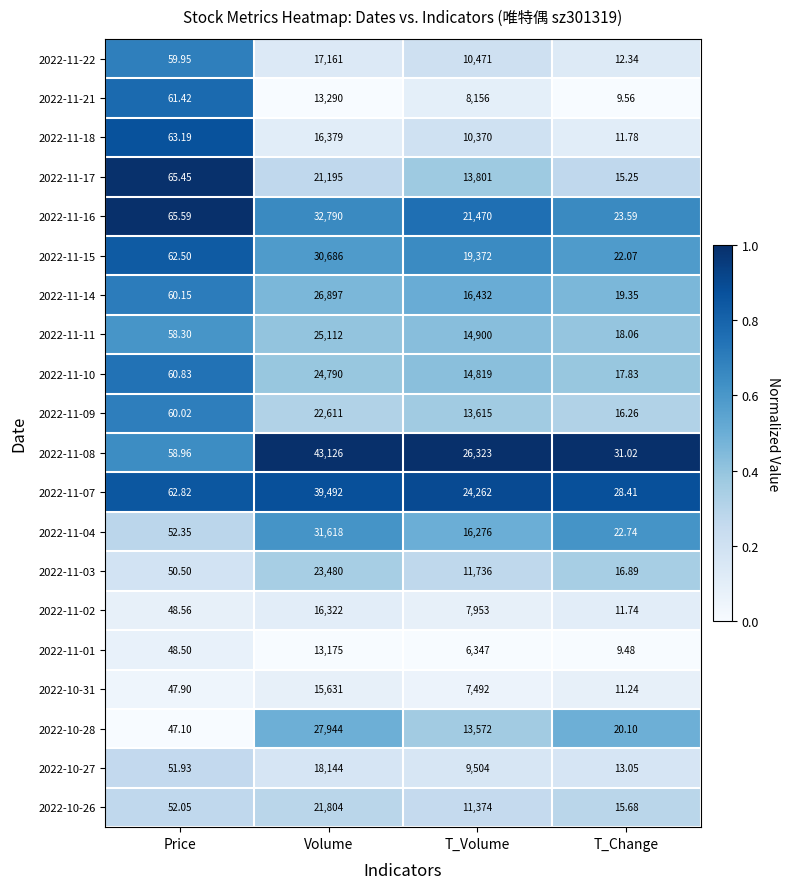

How many data points does each series have?

4